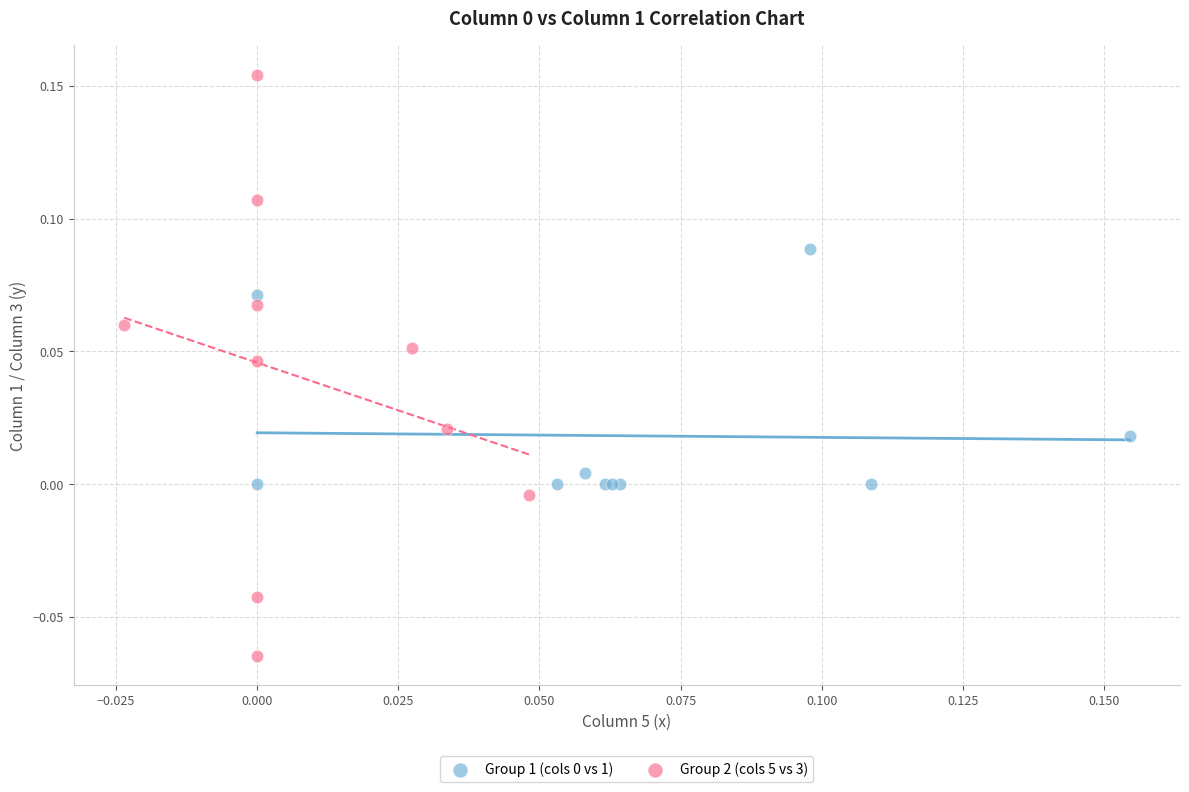

Which series has the widest spread of Y values?

Group 2 (cols 5 vs 3)